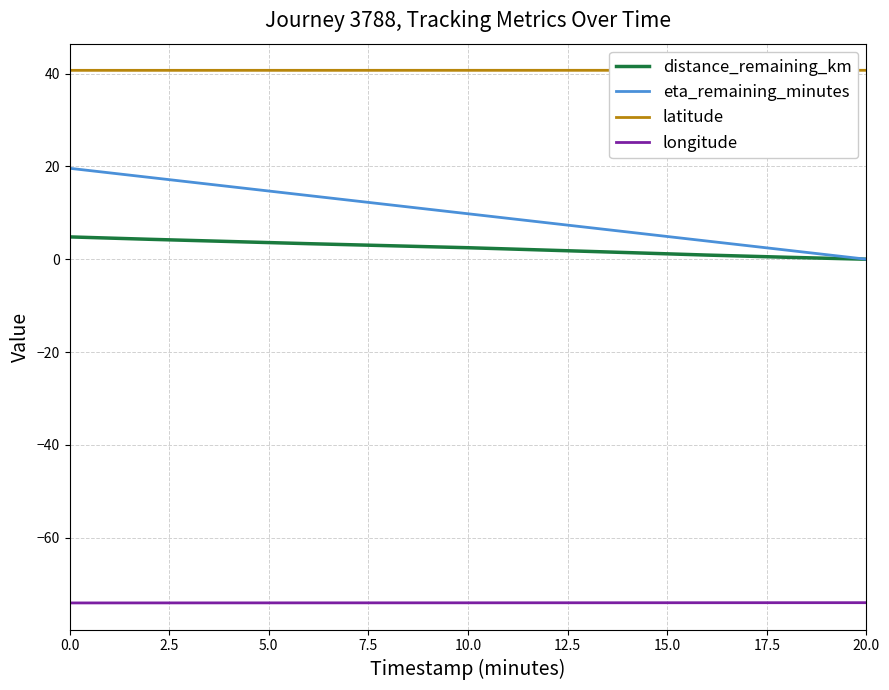

Which series has the largest total across all categories?

latitude